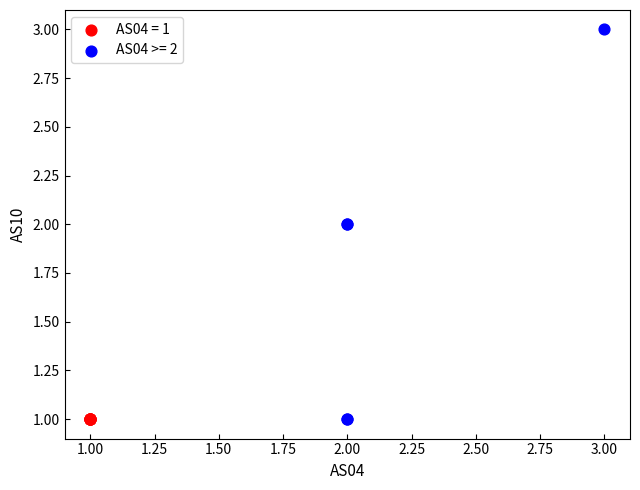

Which series reaches the maximum Y coordinate?

AS04 >= 2